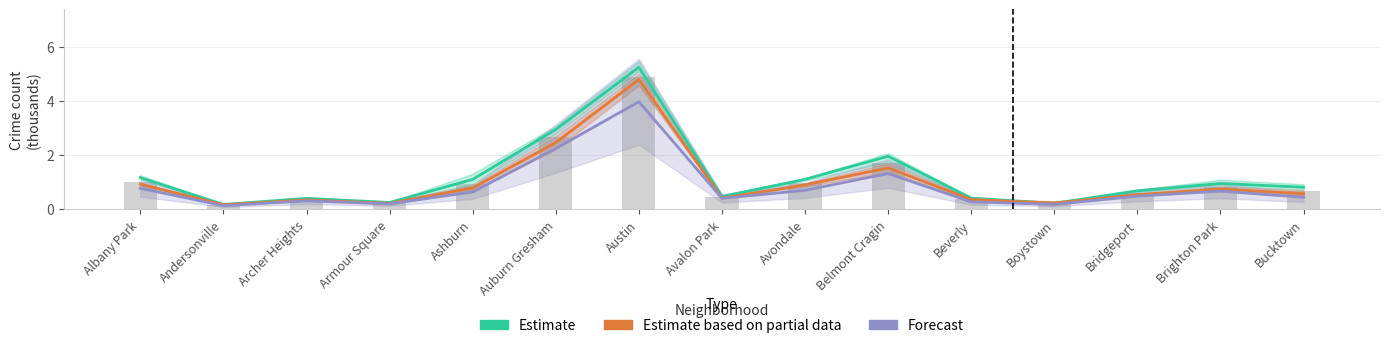

What is the label of the 1st bar from the right?

Bucktown